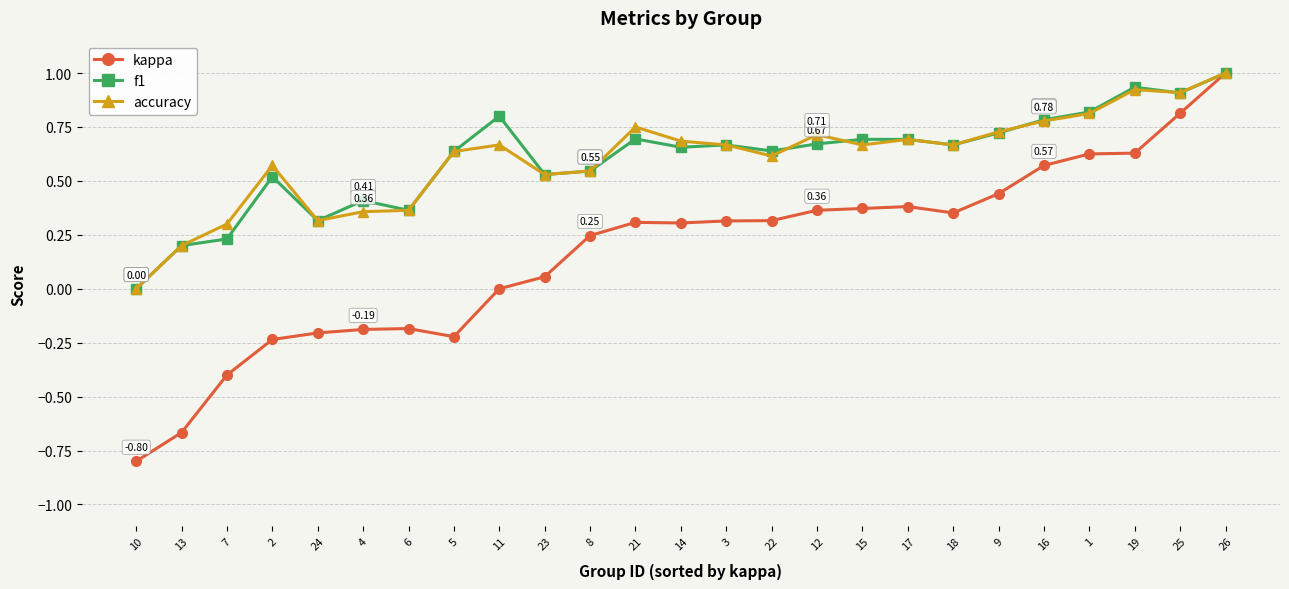

True or false: kappa has more than 2 points higher than both neighbors.

True